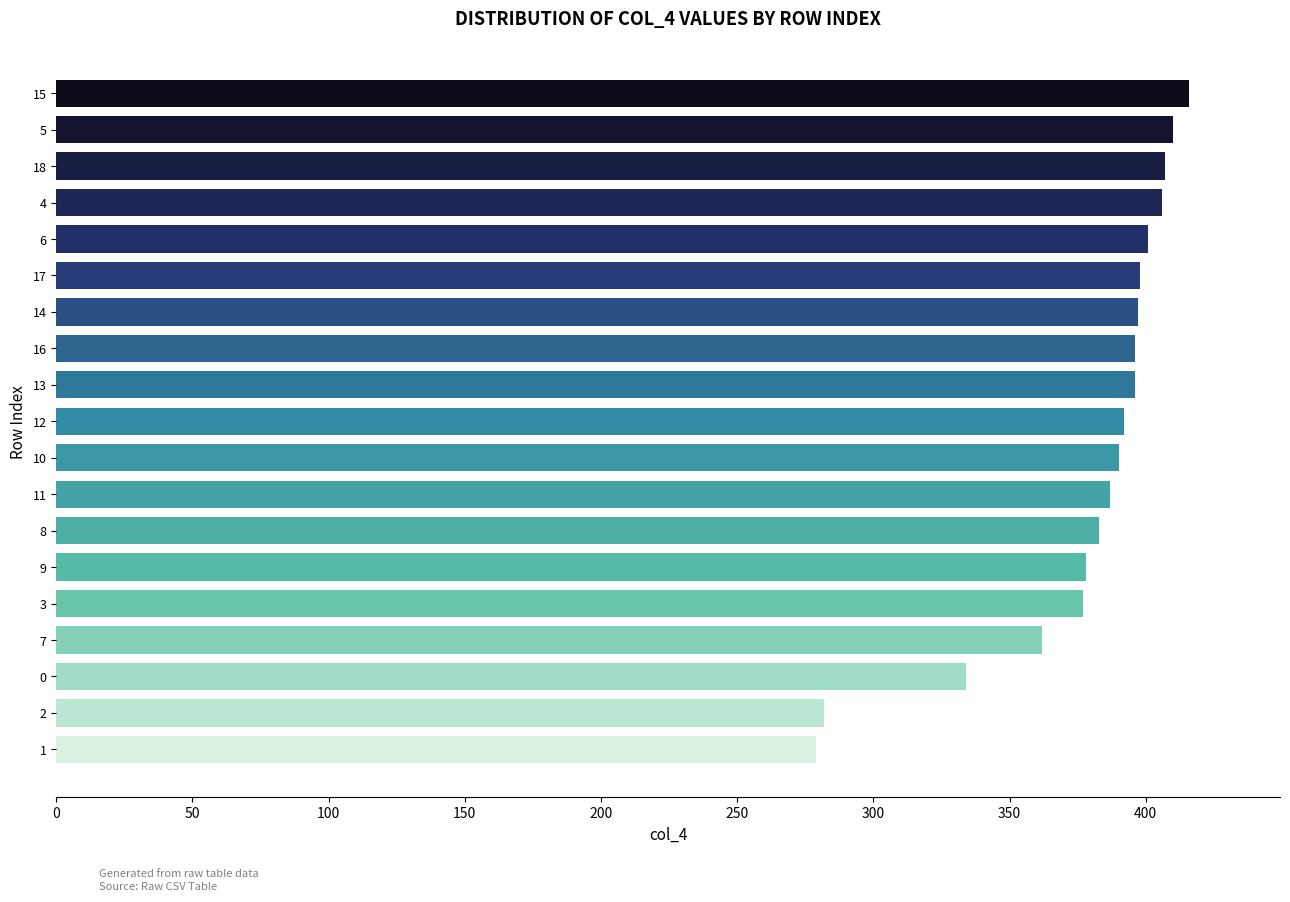

What is the ratio of the value at 7 to the value at 15?

0.9